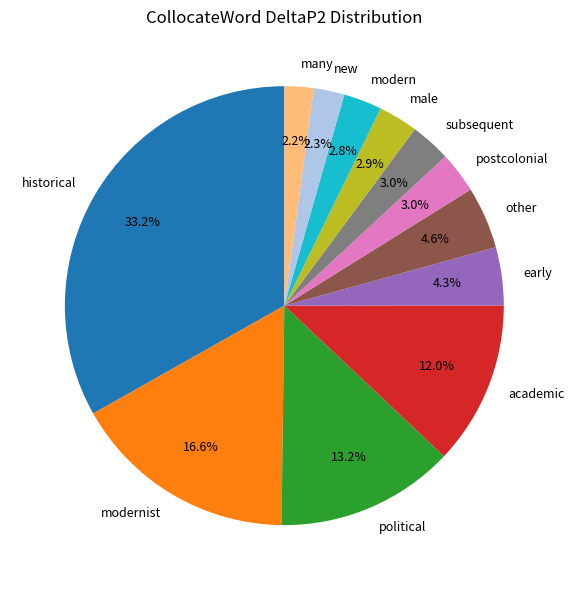

What percentage is the many slice, to the nearest percent?

2%